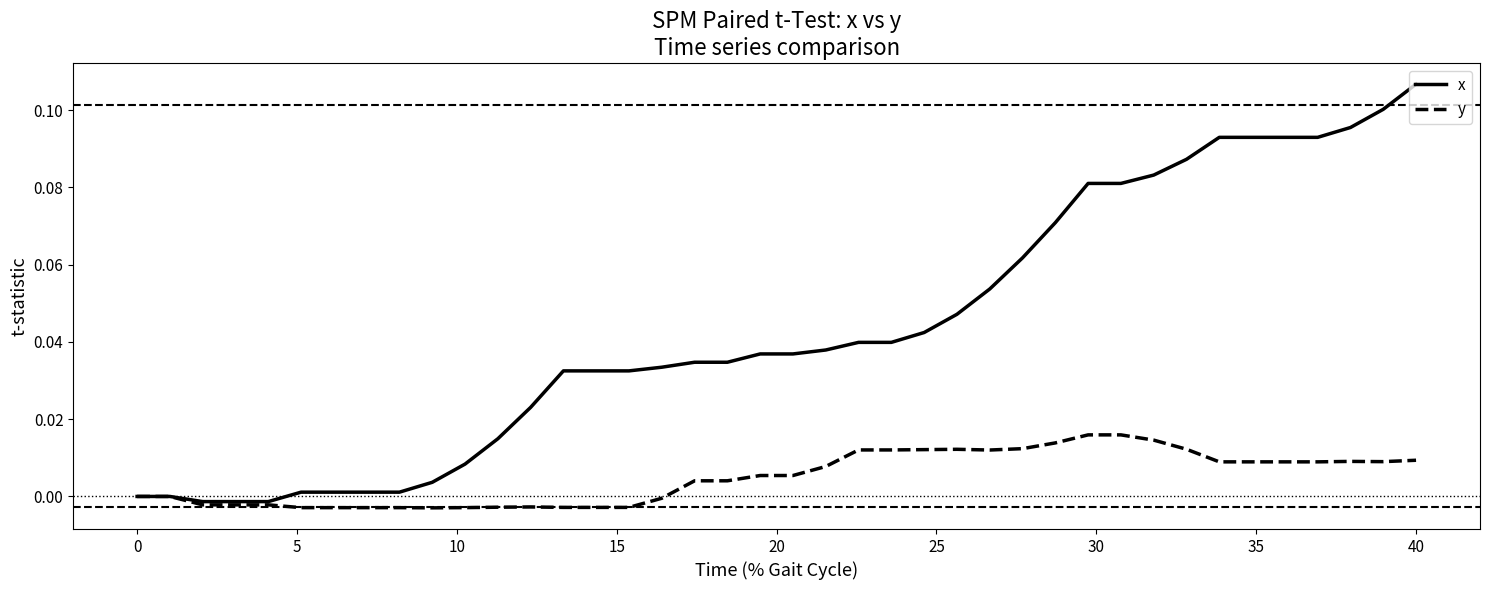

List the series in order of their overall mean, highest first.

x, y